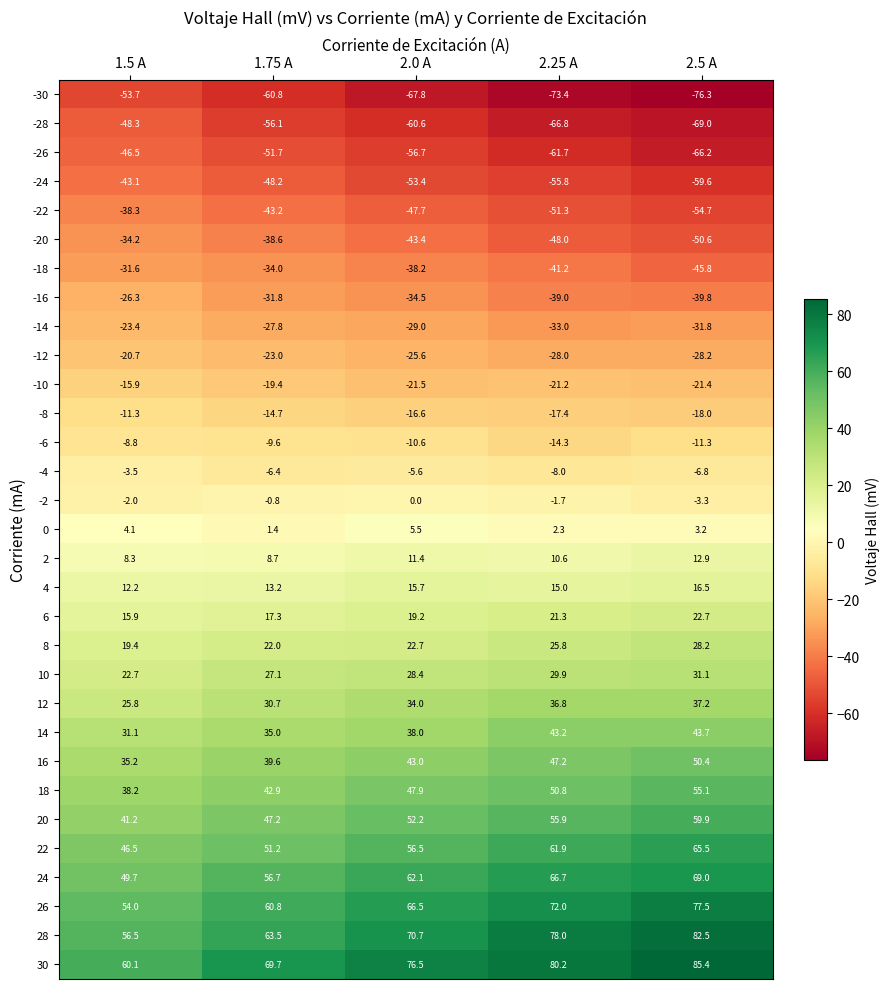

The value of 22 at 1.75 A is 34.2. True or false?

False